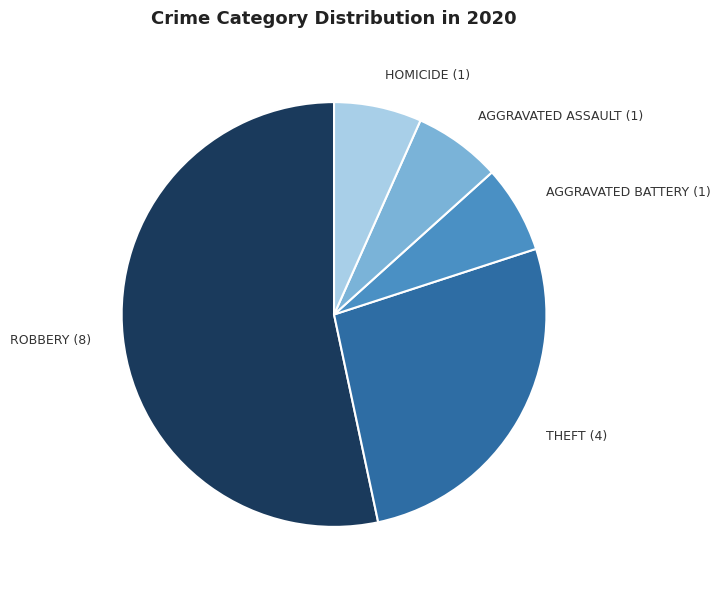

Combined, do AGGRAVATED BATTERY (1) and THEFT (4) account for over 50%?

No